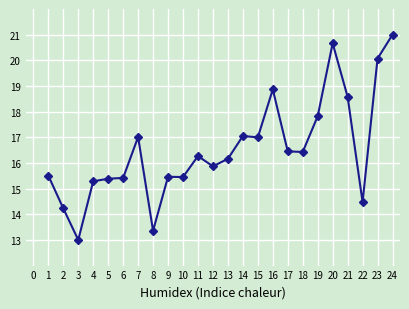

The chart shows a value of 15.4 at 5. True or false?

True